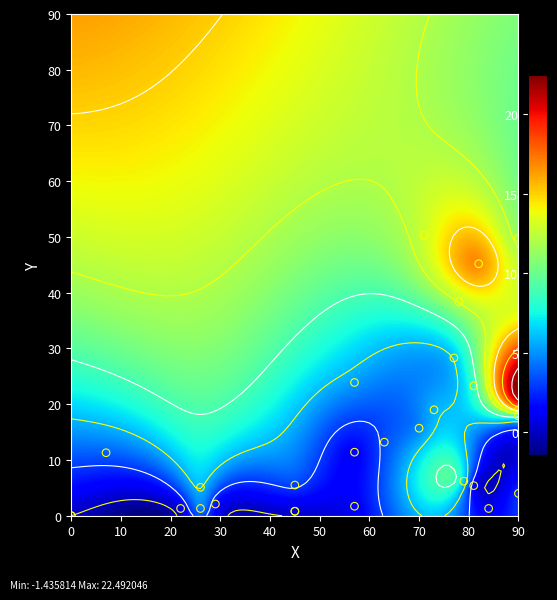

The round series shows 18.0 at 17. True or false?

True